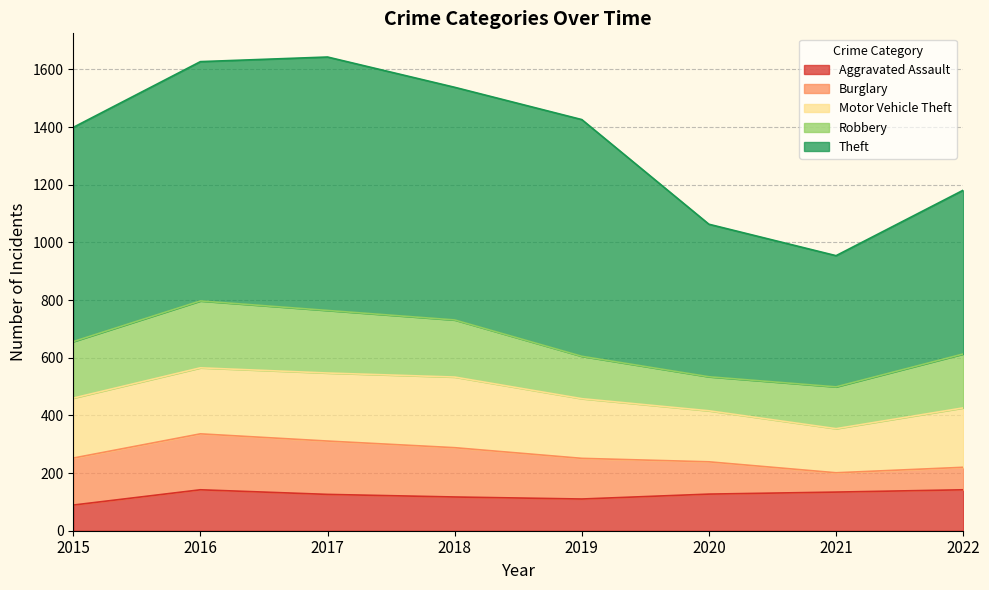

Rank the series at 2021 from lowest to highest value.

Burglary, Aggravated Assault, Robbery, Motor Vehicle Theft, Theft